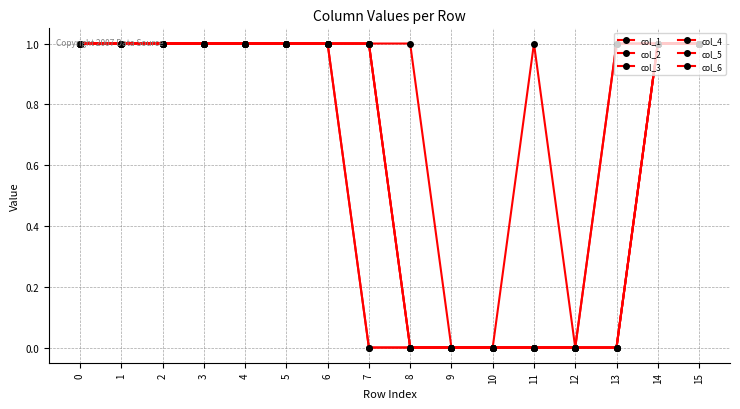

Reading left to right, what are all the values shown in this chart?

col_1: 1	1	1	1	1	1	1	1	1	0	0	1	0	0	1	1
col_2: 1	1	1	1	1	1	1	1	0	0	0	0	0	0	1	1
col_3: 1	1	1	1	1	1	1	1	0	0	0	0	0	1	1	1
col_4: 1	1	1	1	1	1	1	1	0	0	0	0	0	0	1	1
col_5: 1	1	1	1	1	1	1	0	0	0	0	0	0	0	1	1
col_6: 1	1	1	1	1	1	1	0	0	0	0	0	0	1	1	1